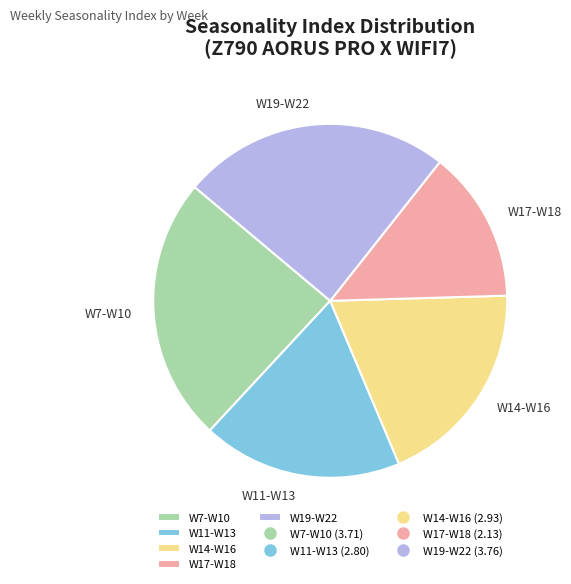

True or false: W11-W13 accounts for 18% of the total.

True